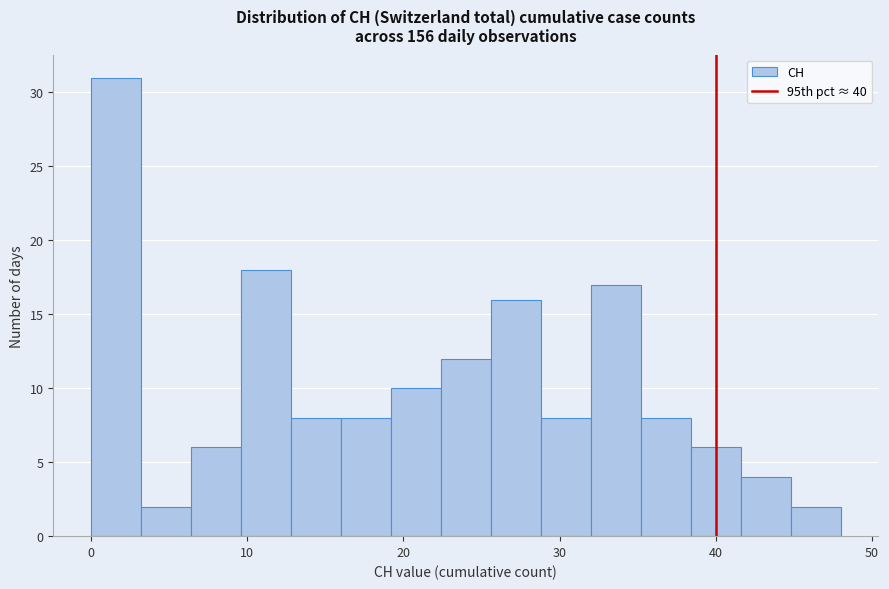

Around what value on the x-axis is the tallest bar? Give the approximate position of its centre, as read against the axis.

2